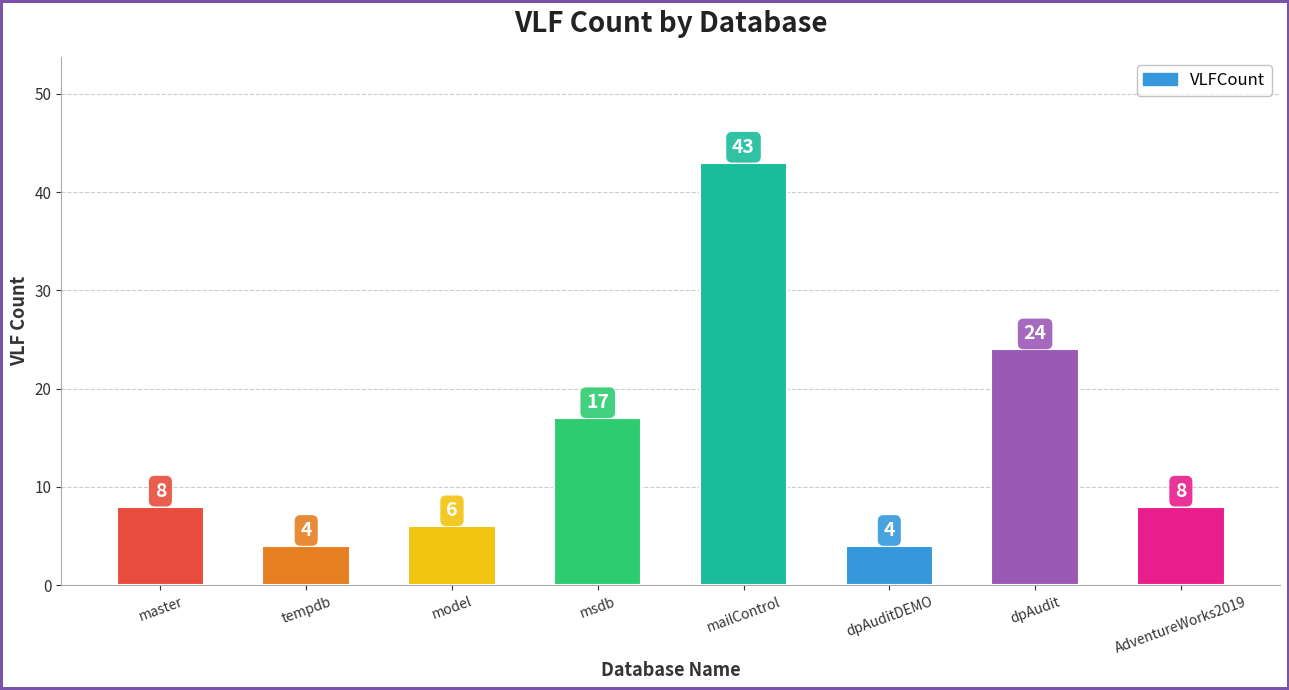

Reading left to right, what are all the values shown in this chart?

master=8	tempdb=4	model=6	msdb=17	mailControl=43	dpAuditDEMO=4	dpAudit=24	AdventureWorks2019=8